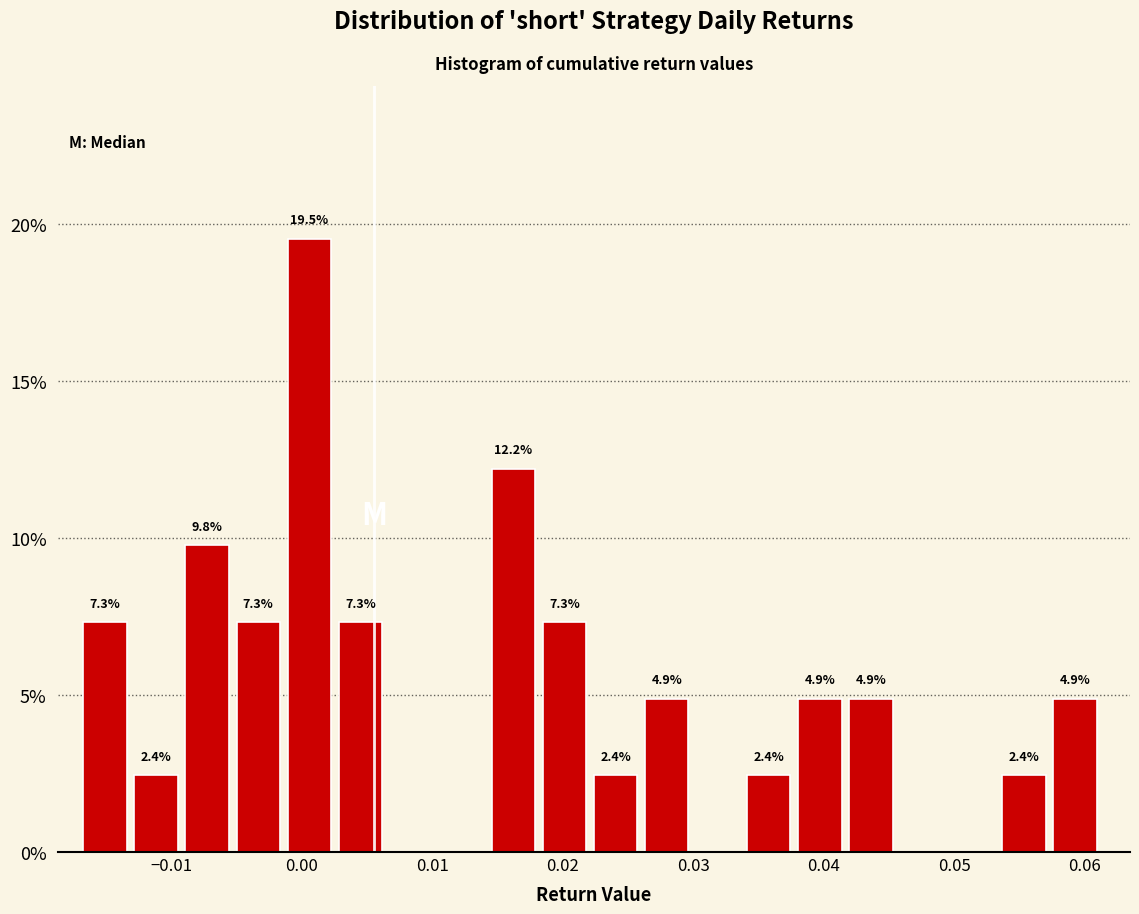

Around what value on the x-axis is the tallest bar? Give the approximate position of its centre, as read against the axis.

0.001